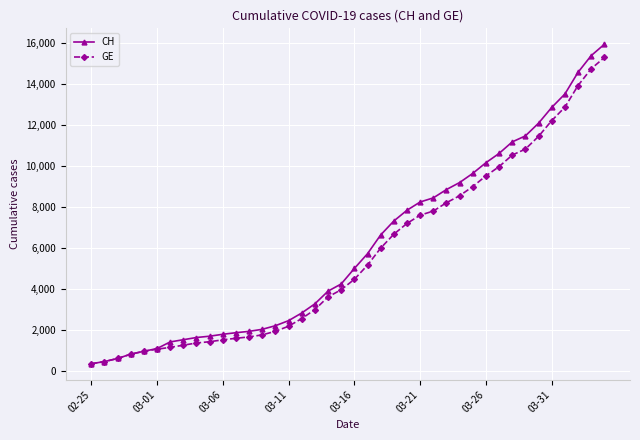

What is the maximum value for CH?

15926